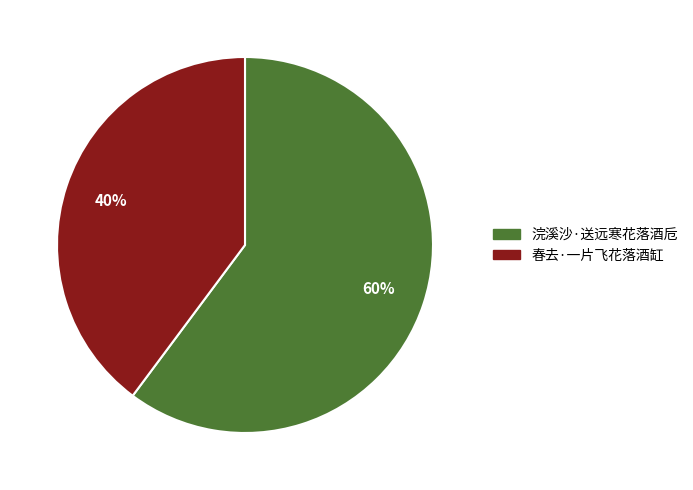

Does 浣溪沙·送远寒花落酒卮 account for over 50% of the chart?

Yes